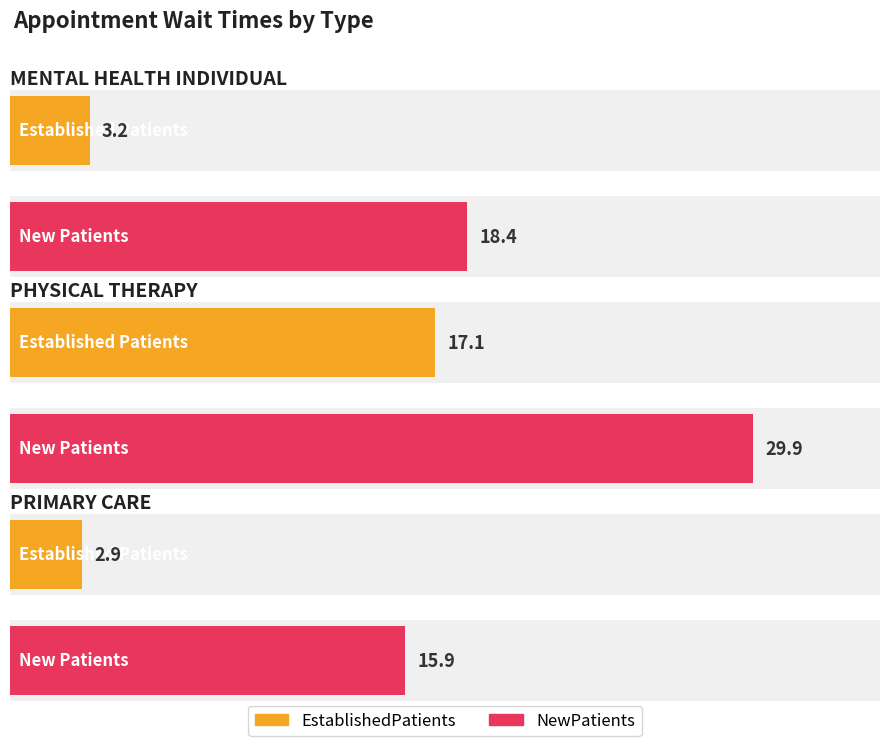

Reading right to left, transcribe all the data shown in this chart.

EstablishedPatients: PRIMARY CARE=2.9	PHYSICAL THERAPY=17.1	MENTAL HEALTH INDIVIDUAL=3.2
NewPatients: PRIMARY CARE=15.9	PHYSICAL THERAPY=29.9	MENTAL HEALTH INDIVIDUAL=18.4